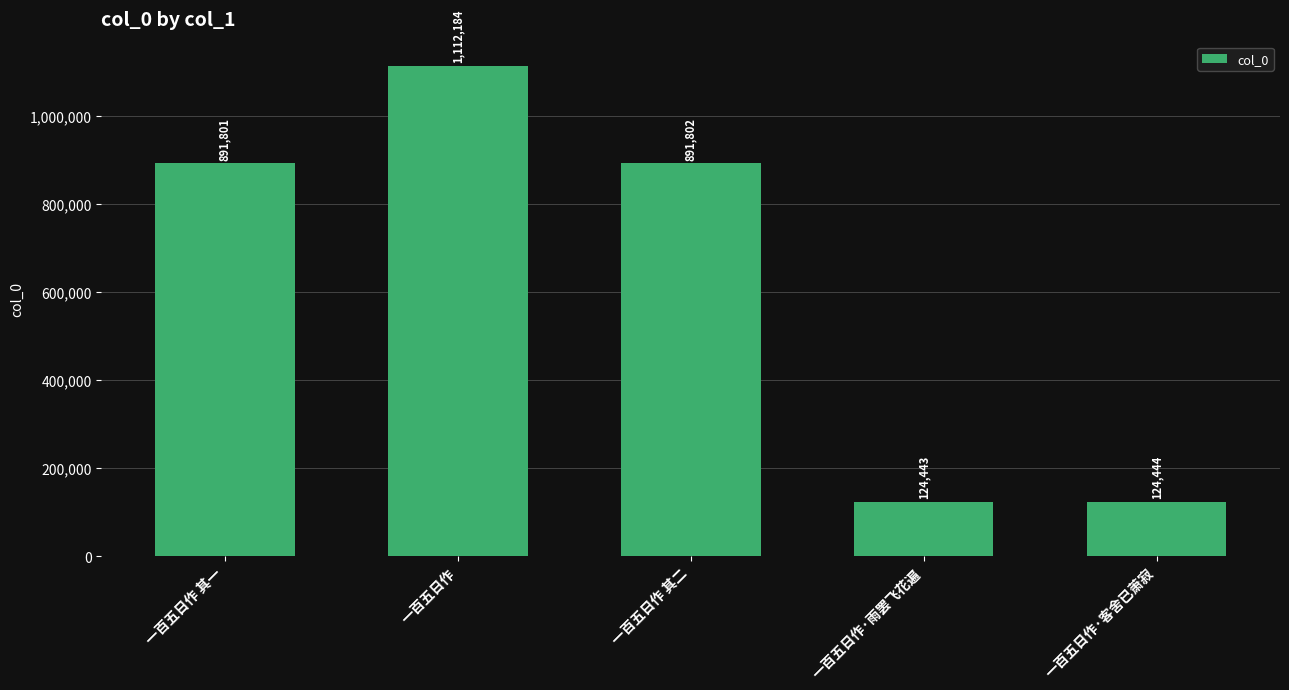

List the labels in order of value, largest first.

一百五日作, 一百五日作 其二, 一百五日作 其一, 一百五日作·客舍已萧寂, 一百五日作·雨罢飞花遍